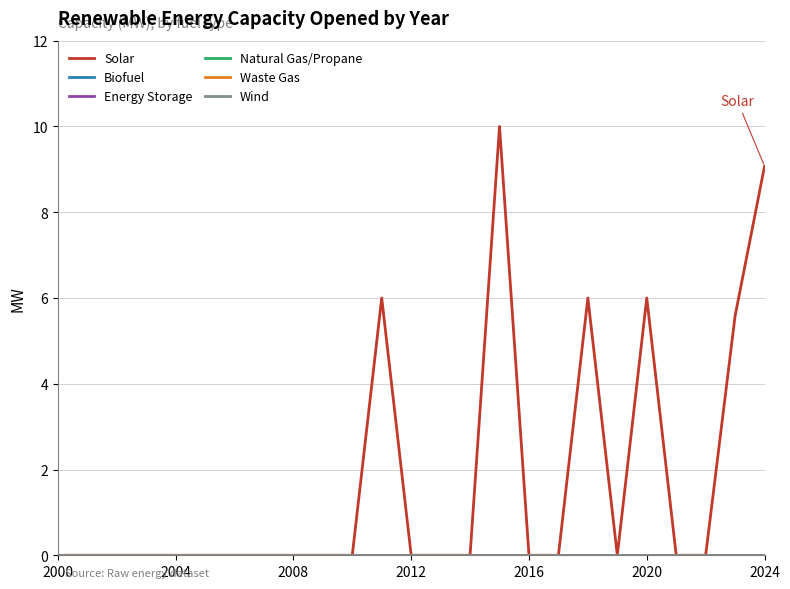

Does the chart have visible grid lines?

Yes